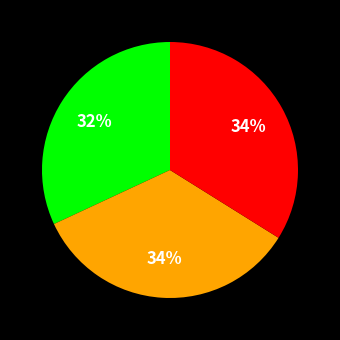

To the nearest percent, what is the difference between the largest and smallest slice percentages?

2%